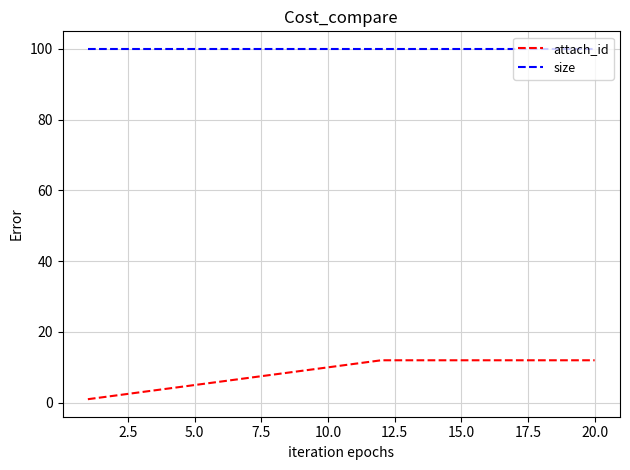

Which series has the largest range (max minus min)?

attach_id